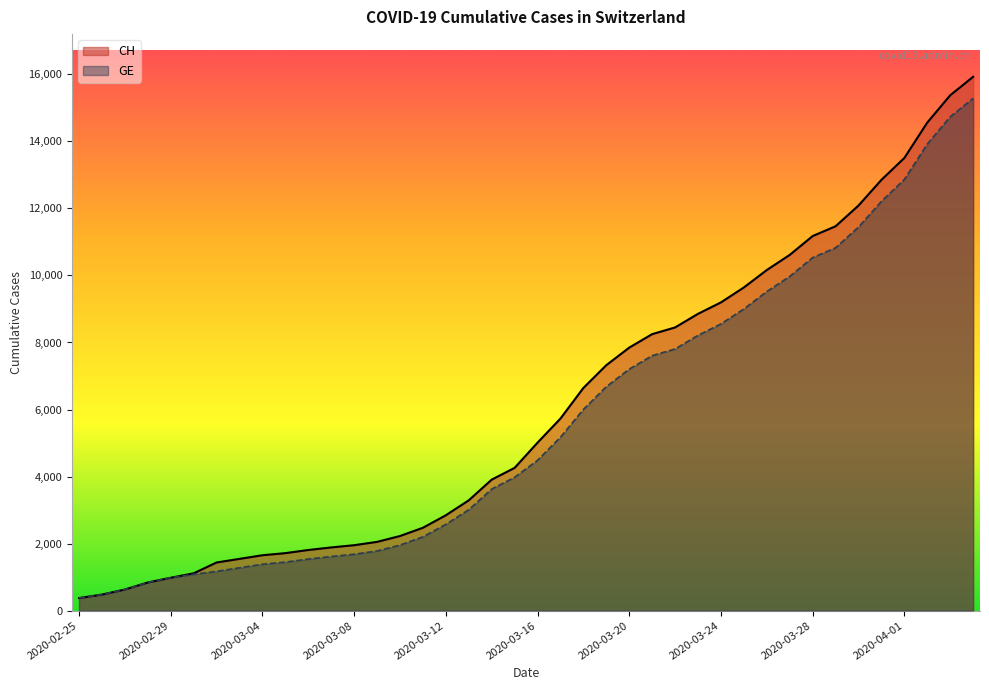

Where does the GE series first go above 4485?

2020-03-17